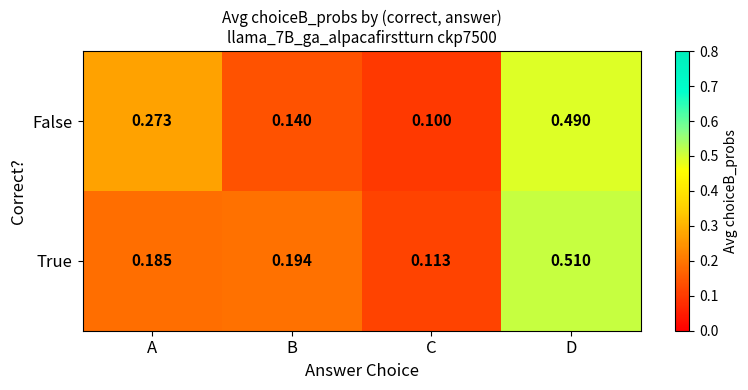

Which category has the highest value in the True series?

D